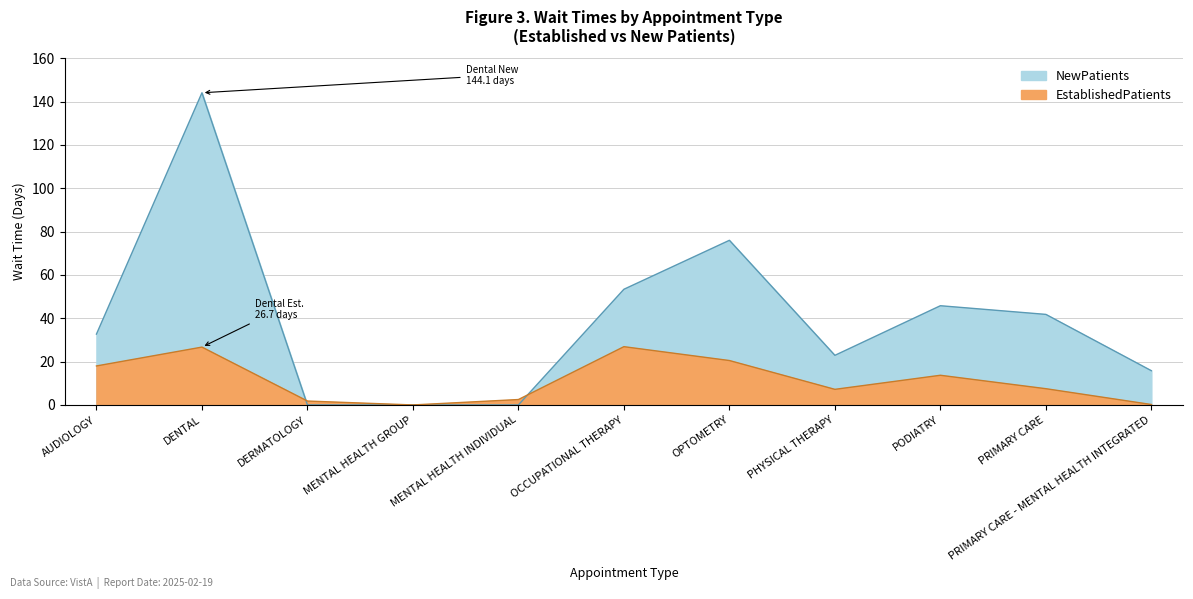

Is it true that EstablishedPatients equals 2.5 at MENTAL HEALTH INDIVIDUAL?

True